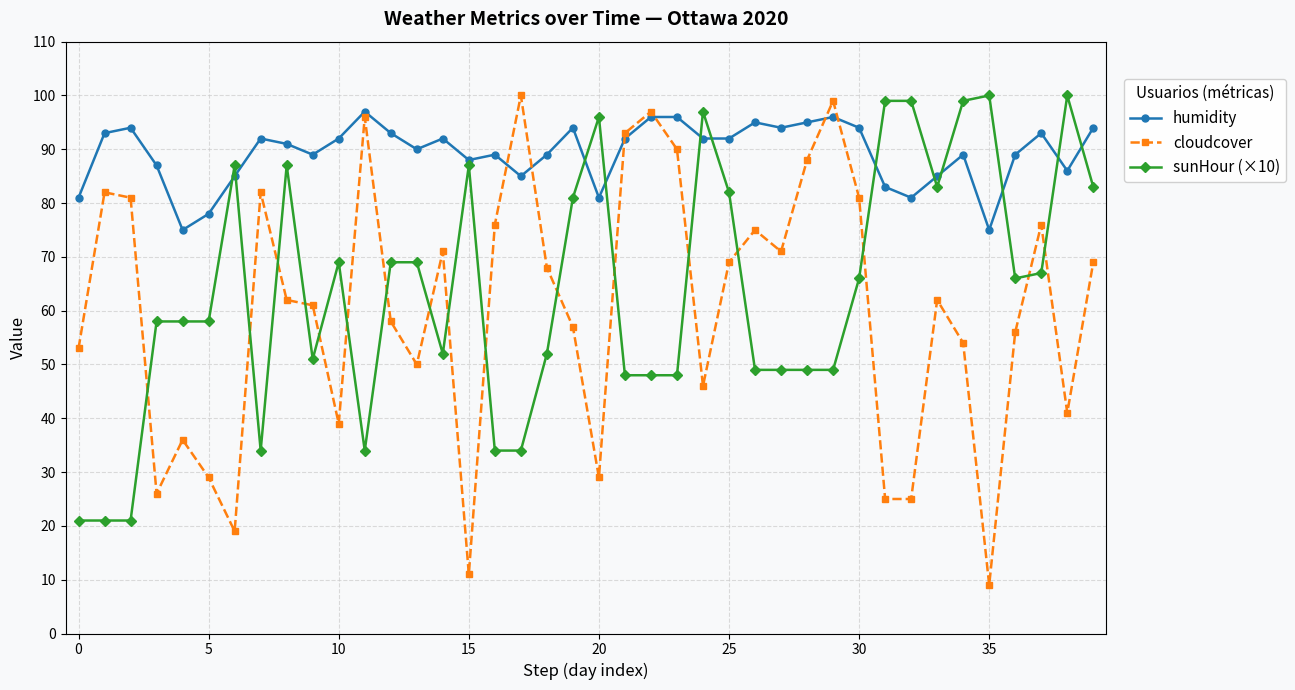

True or false: sunHour (×10) and cloudcover cross at least once.

True